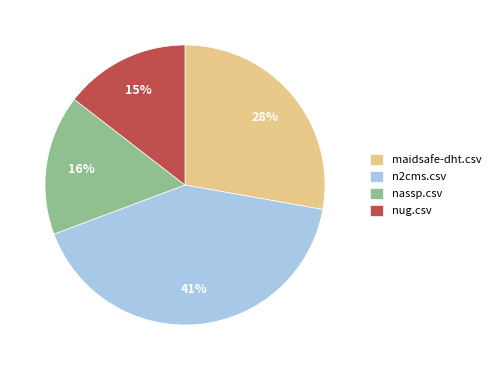

How many segments does this pie chart have?

4